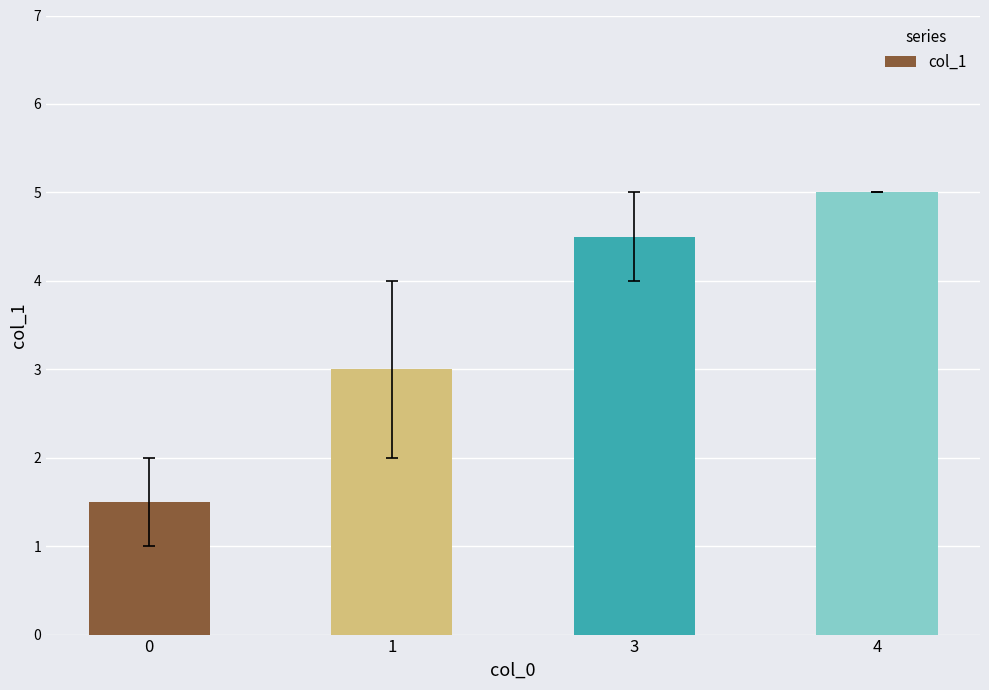

How many series are shown in this chart?

1